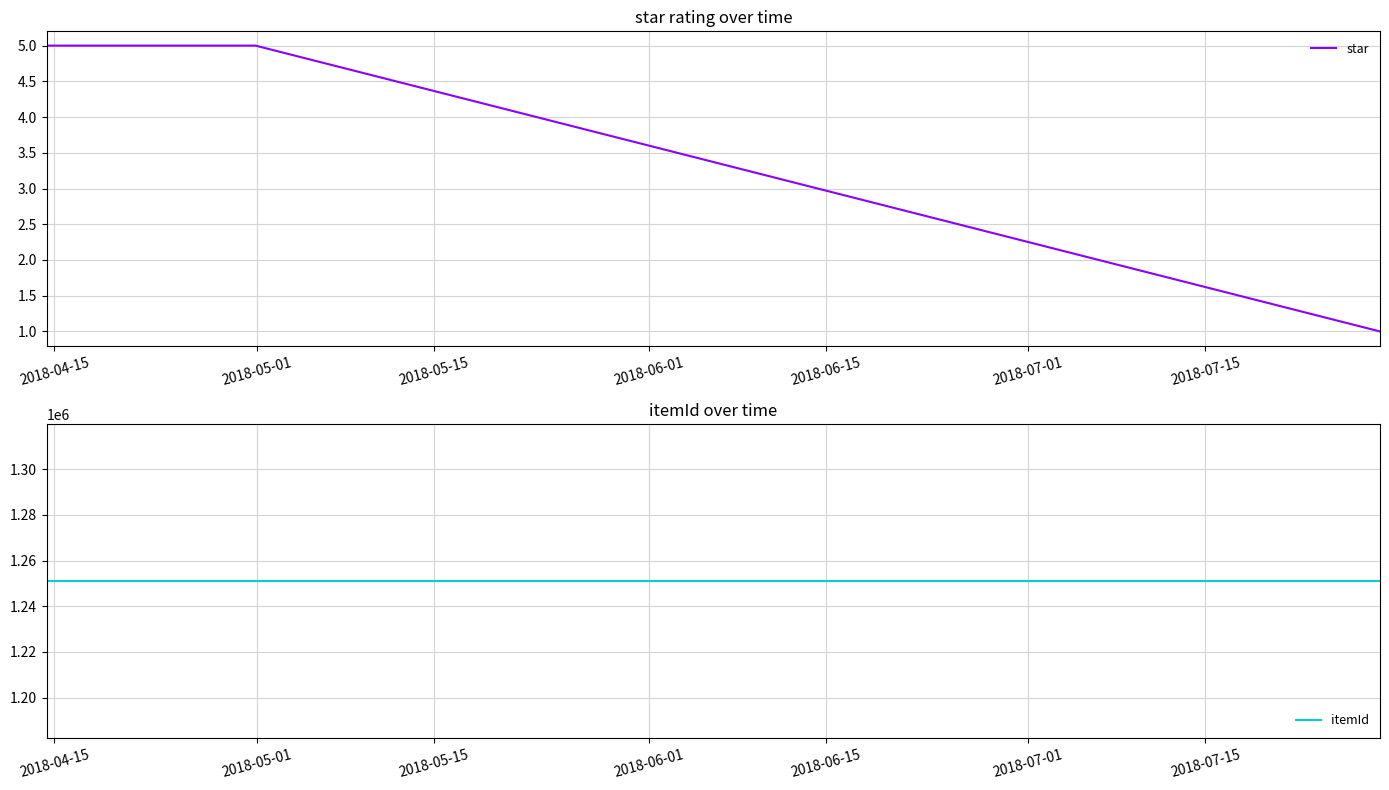

Which series changed the most between 2018-05-01 and 2018-06-01?

star